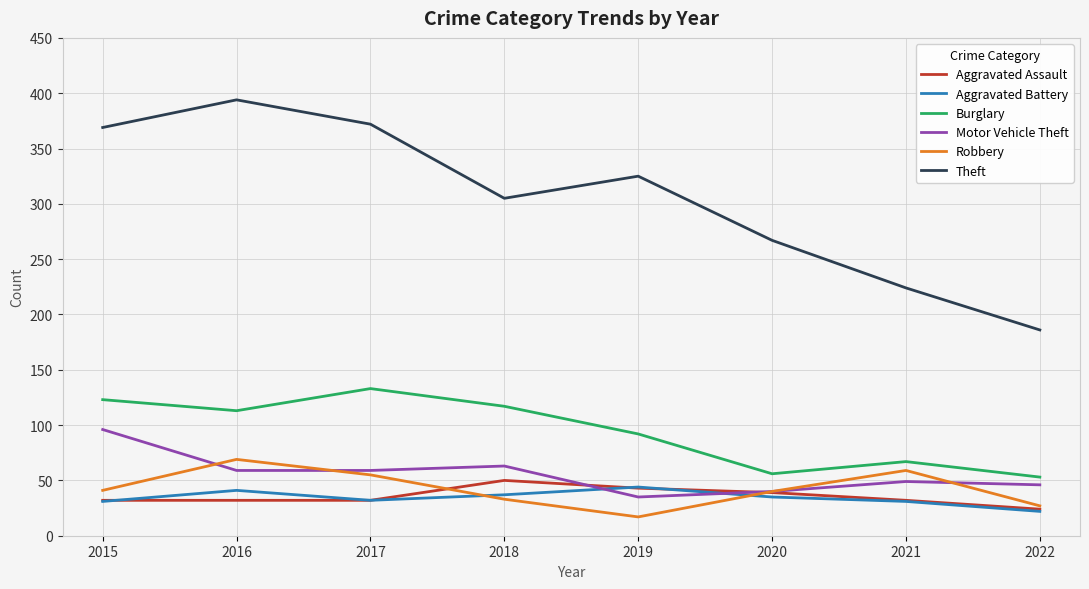

Which series has the largest total across all categories?

Theft